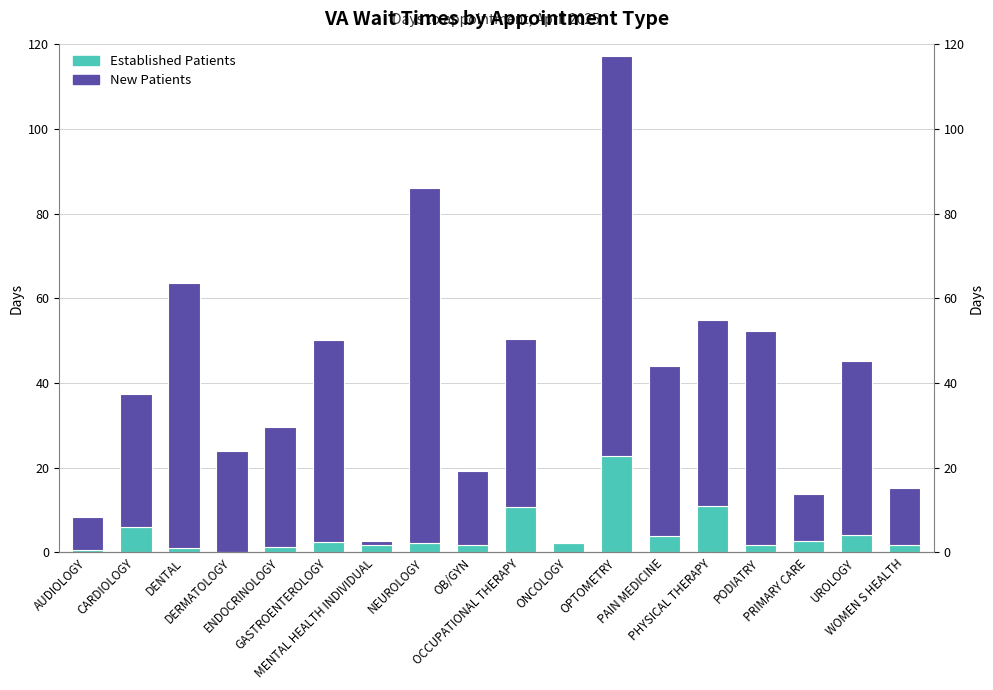

Reading left to right, list all the values displayed in this chart.

EstablishedPatients: 0.6	6.1	1.1	0.0	1.2	2.5	1.8	2.3	1.8	10.7	2.3	22.7	3.8	10.9	1.8	2.8	4.1	1.8
NewPatients: 7.7	31.4	62.5	24.0	28.4	47.7	1.0	83.9	17.5	39.6	0.0	94.6	40.3	44.0	50.6	11.1	41.0	13.3